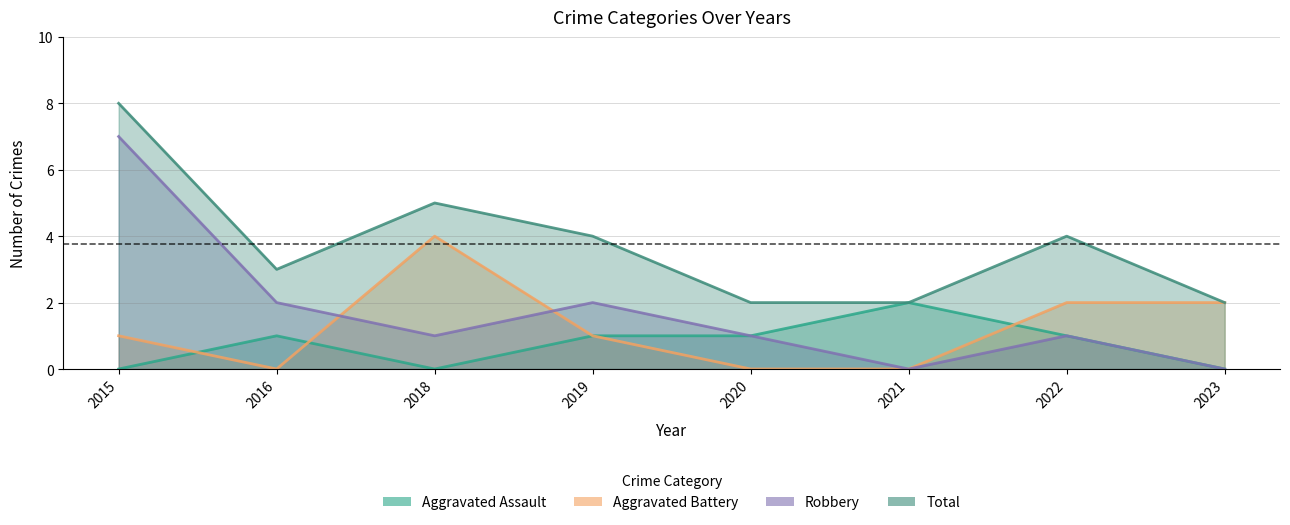

Is the value of Robbery at 2020 greater than the value of Aggravated Assault at 2018?

Yes